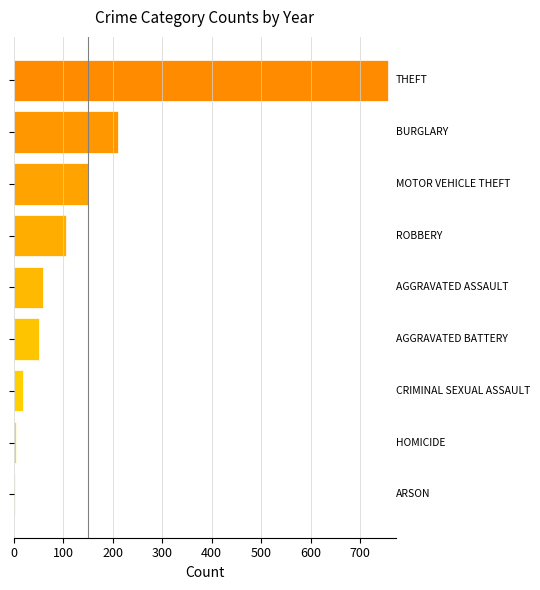

What is the greatest value displayed?

756.3